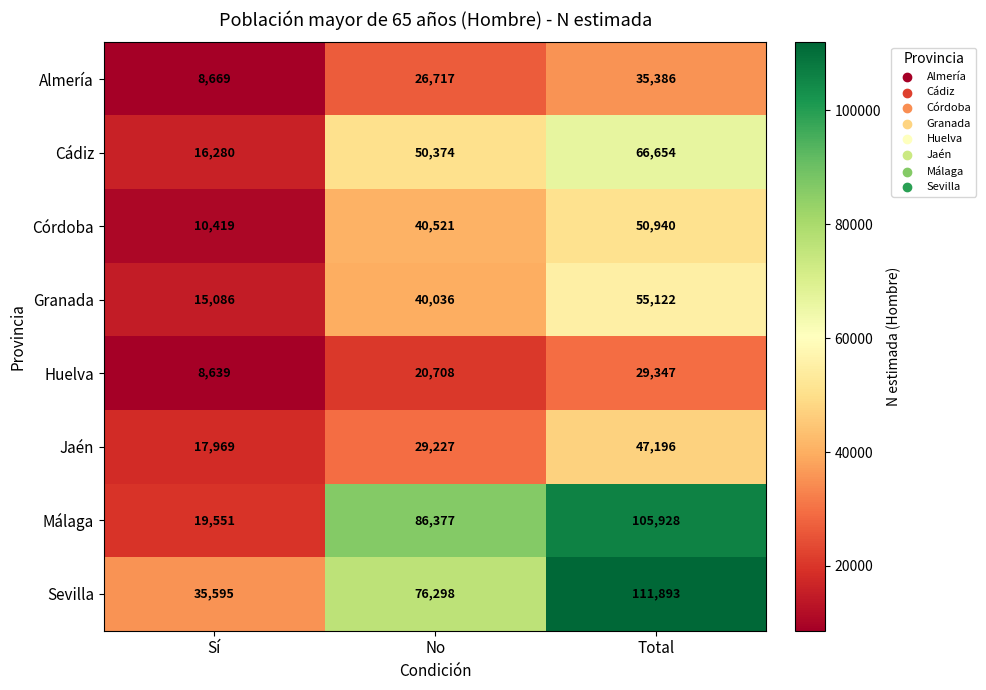

Between No and Total, which series saw the biggest shift?

Sevilla